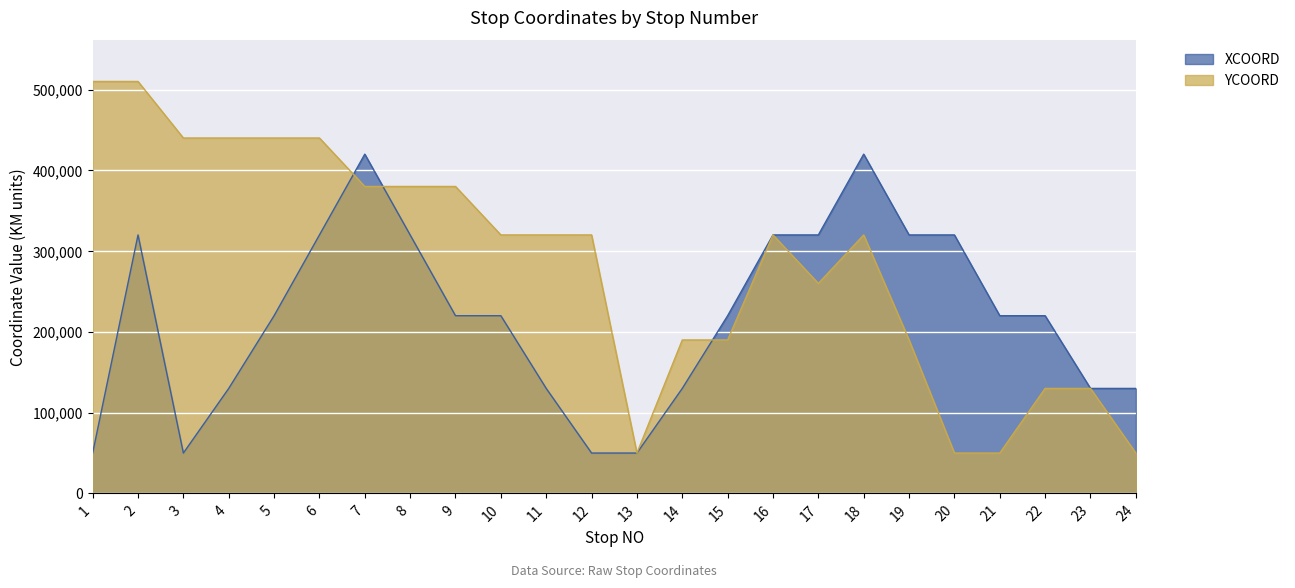

What are all the series names shown in the legend?

XCOORD, YCOORD